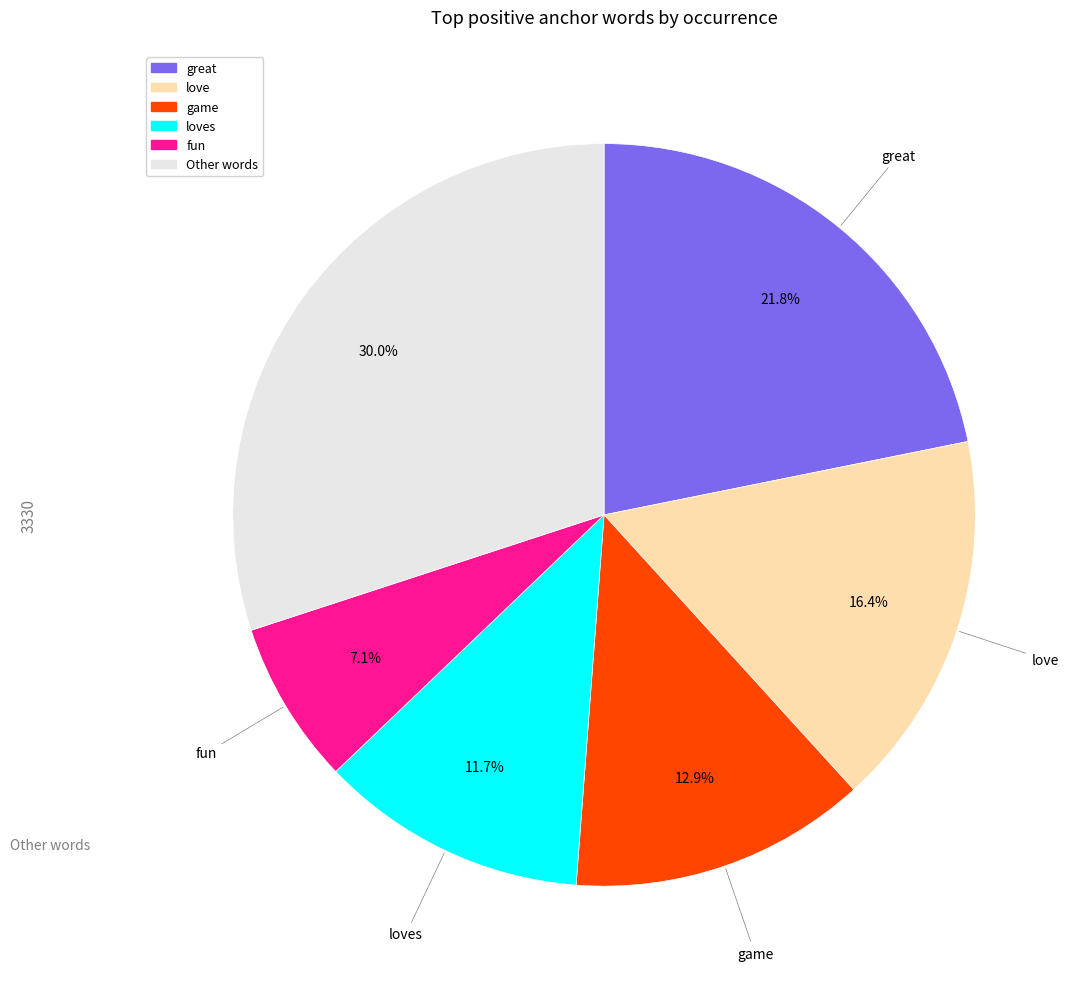

Is there any slice that represents more than half of the pie?

No